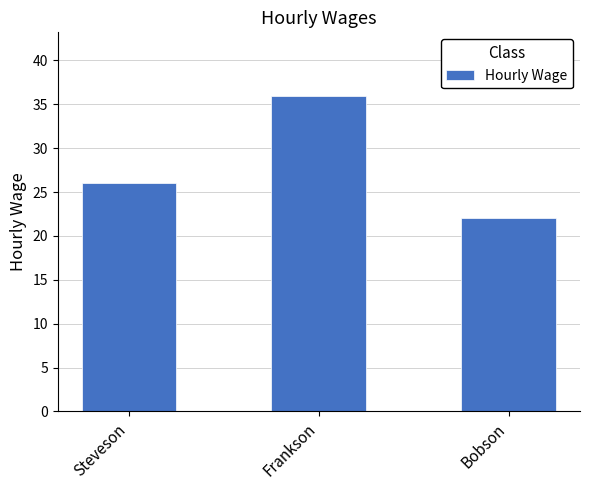

Rank the categories by value from lowest to highest.

Bobson, Steveson, Frankson